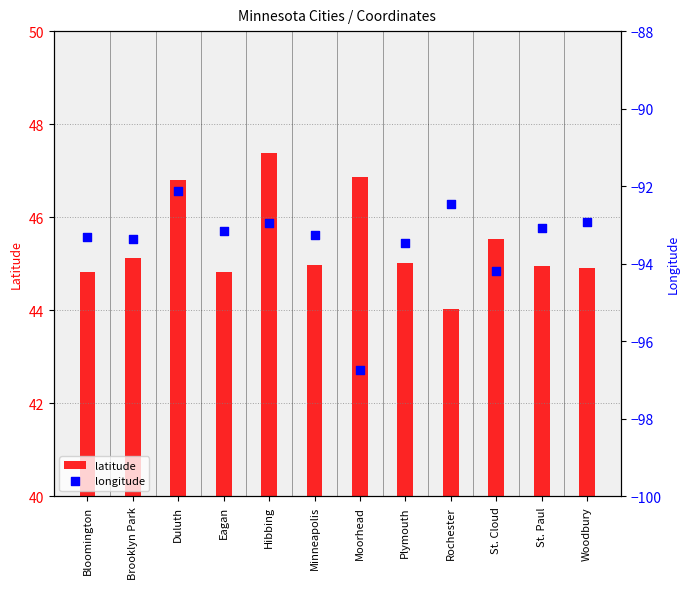

Which series has the largest Y range (max minus min)?

longitude